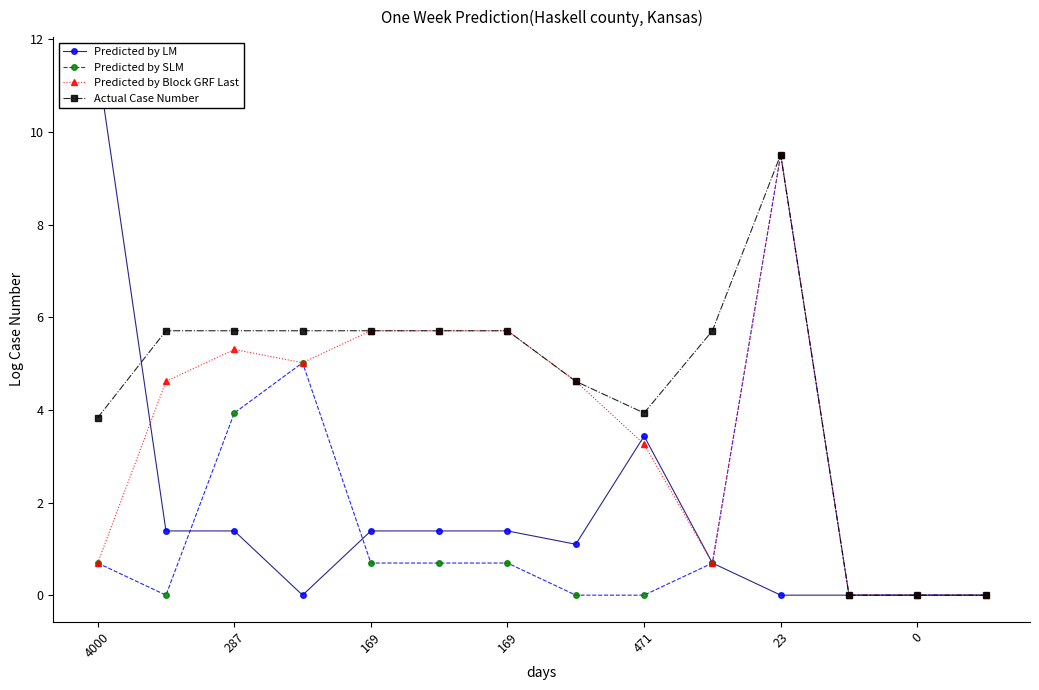

How many categories are shown in the chart?

14